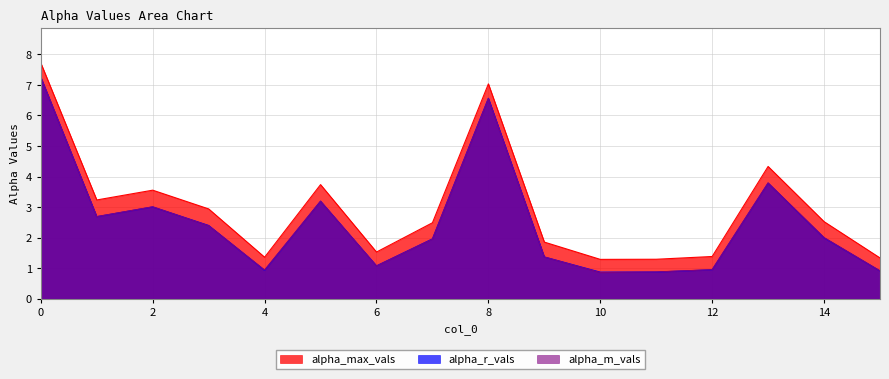

Which series has the widest spread of values?

alpha_max_vals